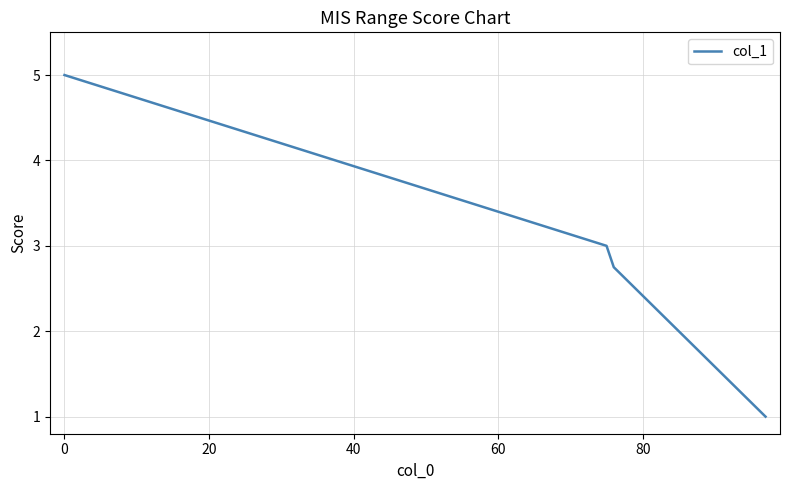

What is the difference between the maximum and minimum values?

4.0